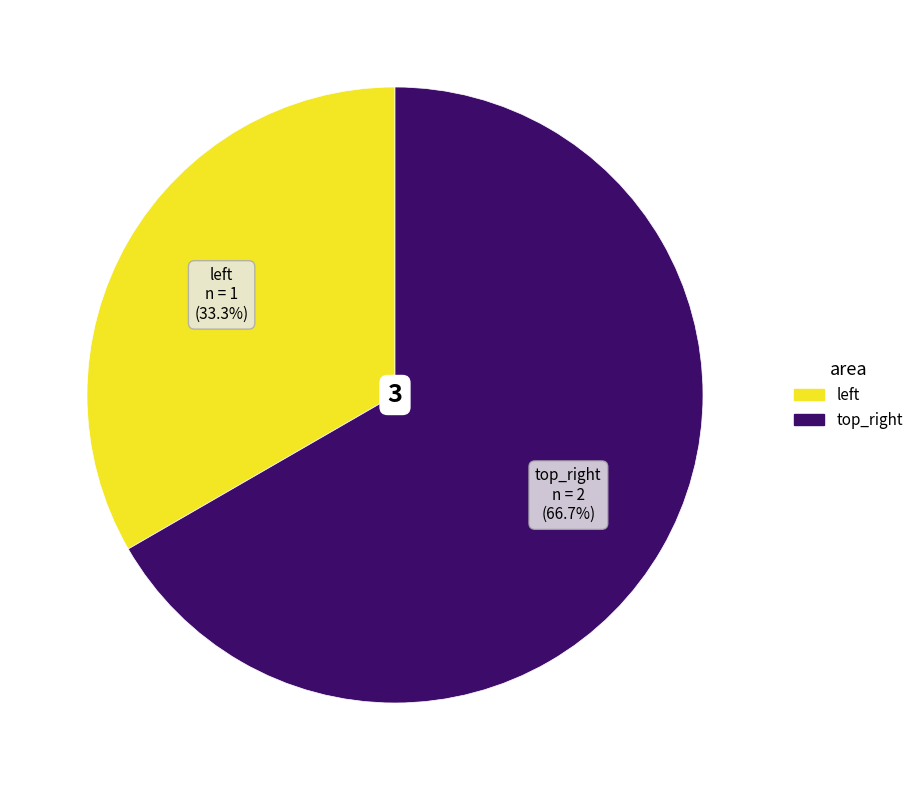

Count the number of slices in the pie.

2